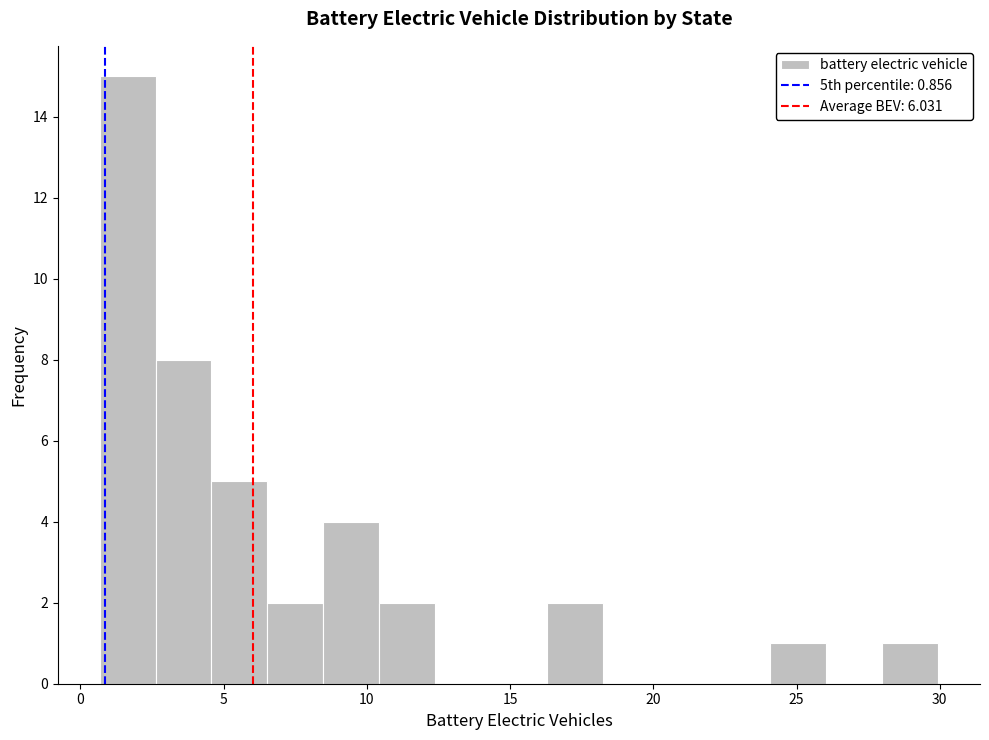

Read against the x-axis, roughly where is the centre of the tallest bar?

1.5